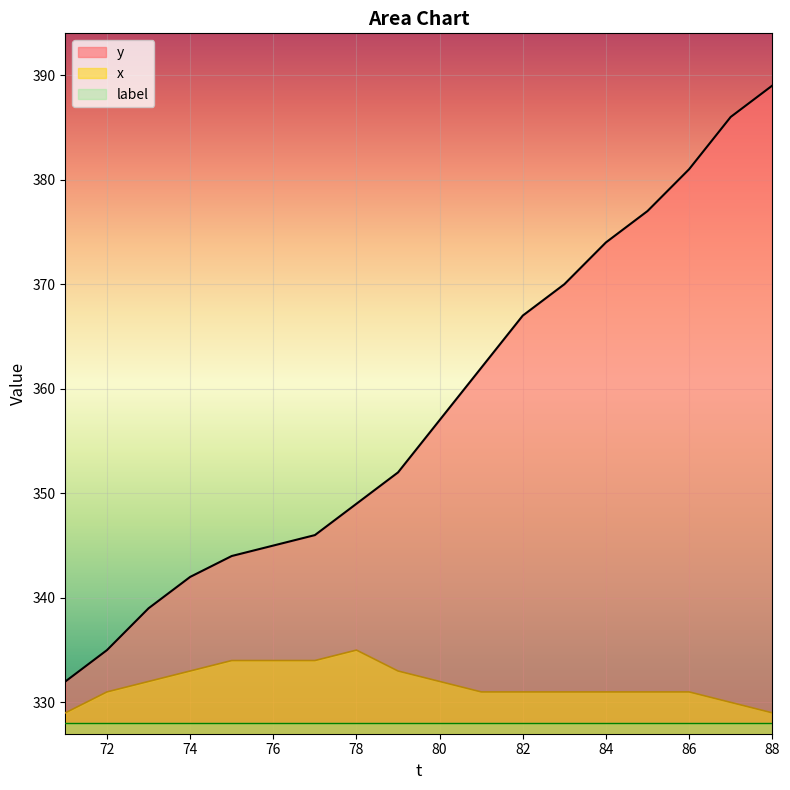

How many data points does each series have?

18